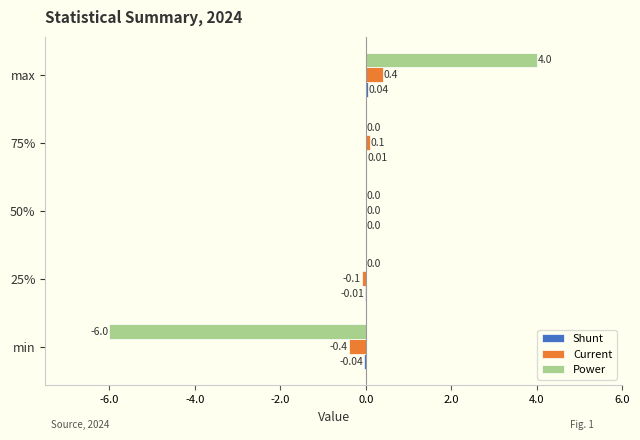

How many series are shown in this chart?

3